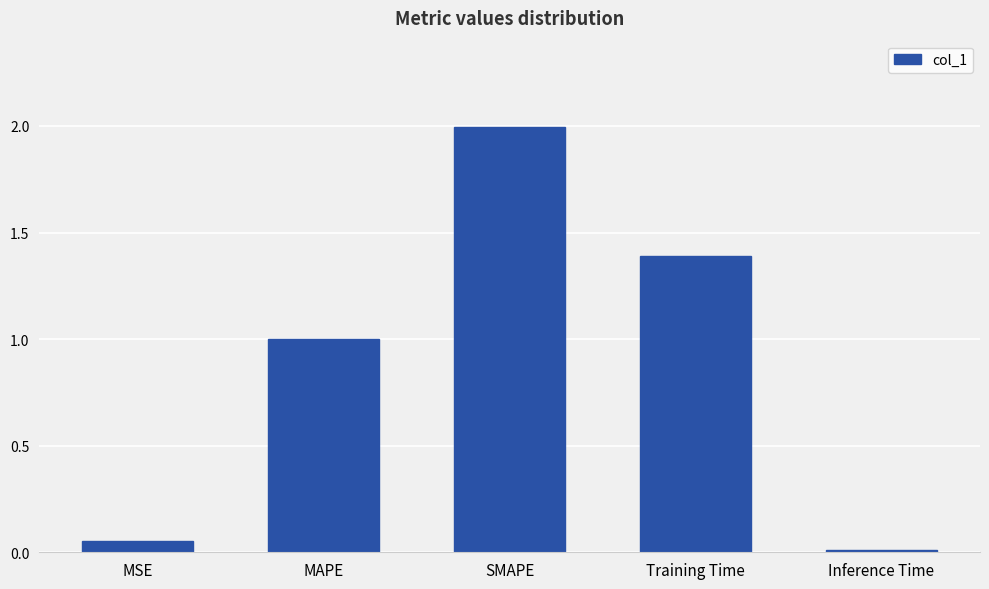

List the labels in order of value, smallest first.

Inference Time, MSE, MAPE, Training Time, SMAPE